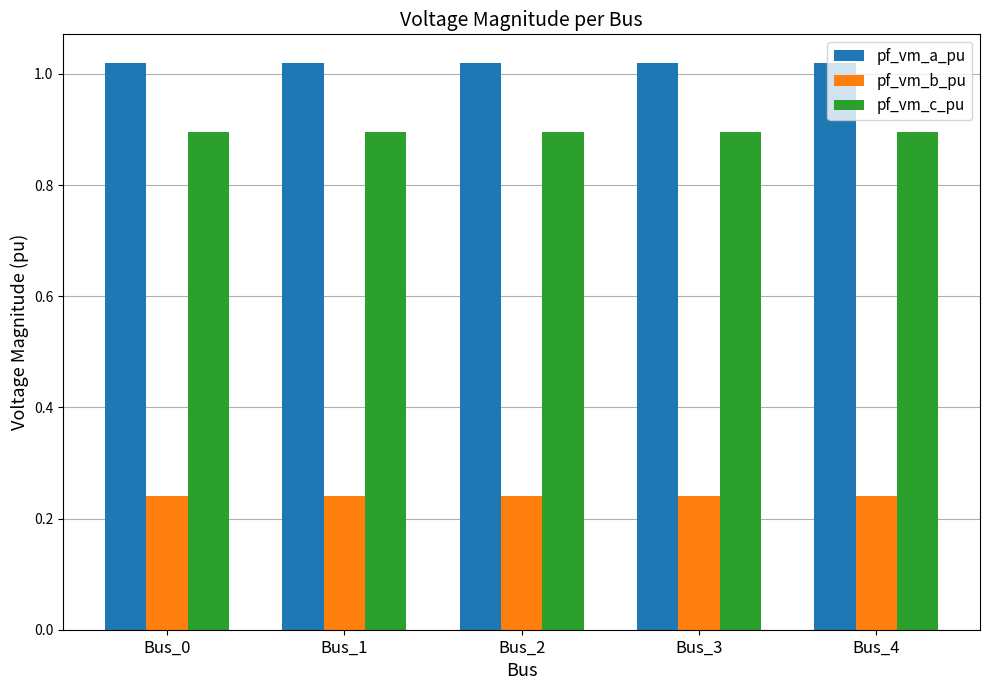

Is the value of pf_vm_c_pu at Bus_3 greater than the value of pf_vm_a_pu at Bus_1?

No